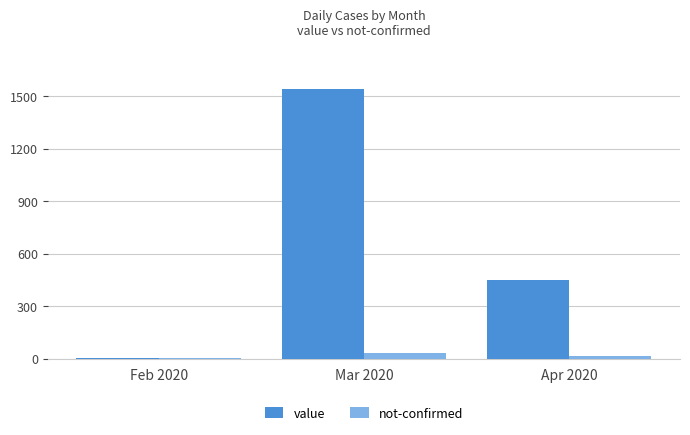

Reading left to right, list all the values displayed in this chart.

value: 2	1543	447
not-confirmed: 1	30	12